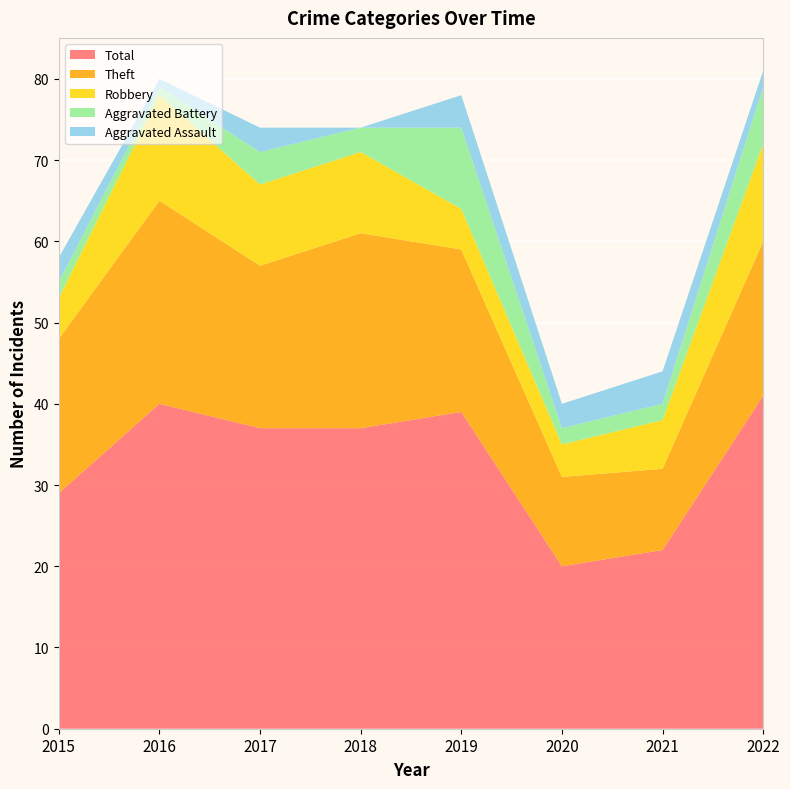

Reading left to right, extract all data points from this chart.

Aggravated Assault: 3	1	3	0	4	3	4	2
Aggravated Battery: 2	1	4	3	10	2	2	7
Robbery: 5	13	10	10	5	4	6	12
Theft: 19	25	20	24	20	11	10	19
Total: 29	40	37	37	39	20	22	41